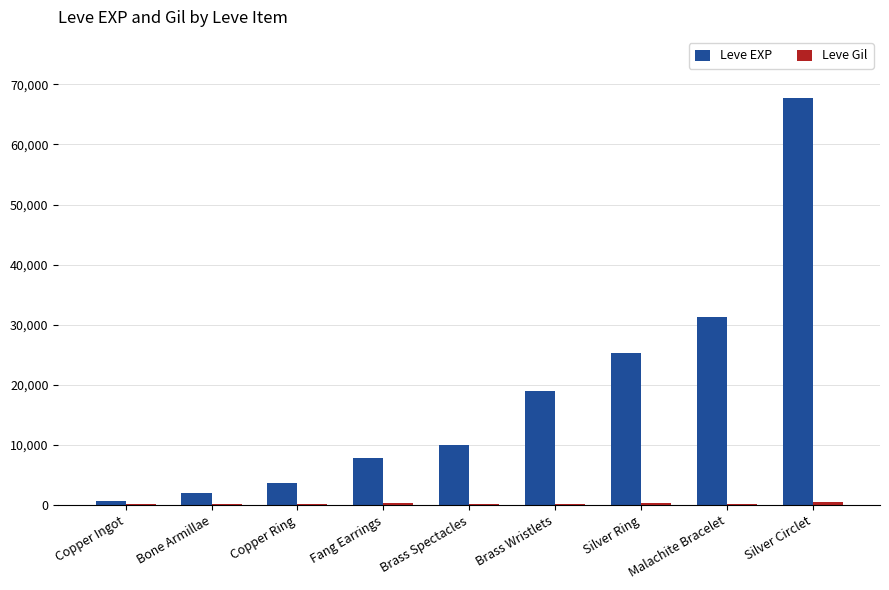

Where is Leve EXP nearest to the value 34180?

Malachite Bracelet